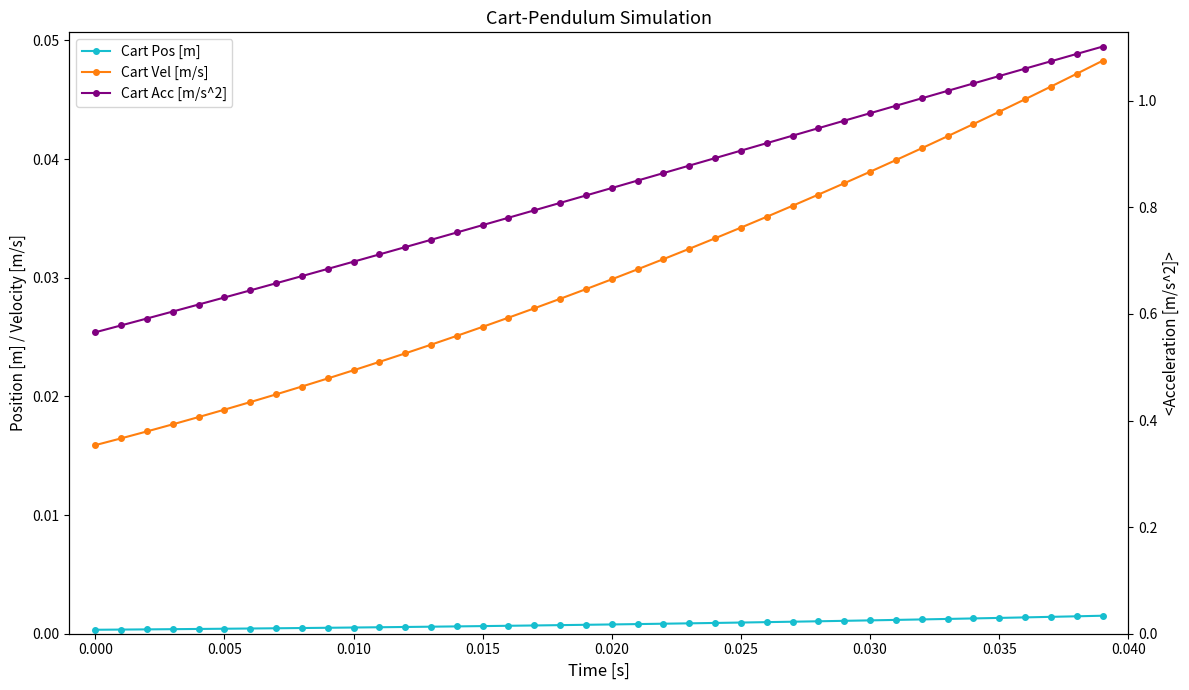

Reading left to right, what are all the values shown in this chart?

Cart Pos [m]: 0.0	0.0	0.0	0.0	0.0	0.0	0.0	0.0	0.0	0.0	0.0	0.0	0.0	0.0	0.0	0.0	0.0	0.0	0.0	0.0	0.0	0.0	0.0	0.0	0.0	0.0	0.0	0.0	0.0	0.0	0.0	0.0	0.0	0.0	0.0	0.0	0.0	0.0	0.0	0.0
Cart Vel [m/s]: 0.0	0.0	0.0	0.0	0.0	0.0	0.0	0.0	0.0	0.0	0.0	0.0	0.0	0.0	0.0	0.0	0.0	0.0	0.0	0.0	0.0	0.0	0.0	0.0	0.0	0.0	0.0	0.0	0.0	0.0	0.0	0.0	0.0	0.0	0.0	0.0	0.0	0.0	0.0	0.0
Cart Acc [m/s^2]: 0.6	0.6	0.6	0.6	0.6	0.6	0.6	0.7	0.7	0.7	0.7	0.7	0.7	0.7	0.8	0.8	0.8	0.8	0.8	0.8	0.8	0.9	0.9	0.9	0.9	0.9	0.9	0.9	0.9	1.0	1.0	1.0	1.0	1.0	1.0	1.0	1.1	1.1	1.1	1.1